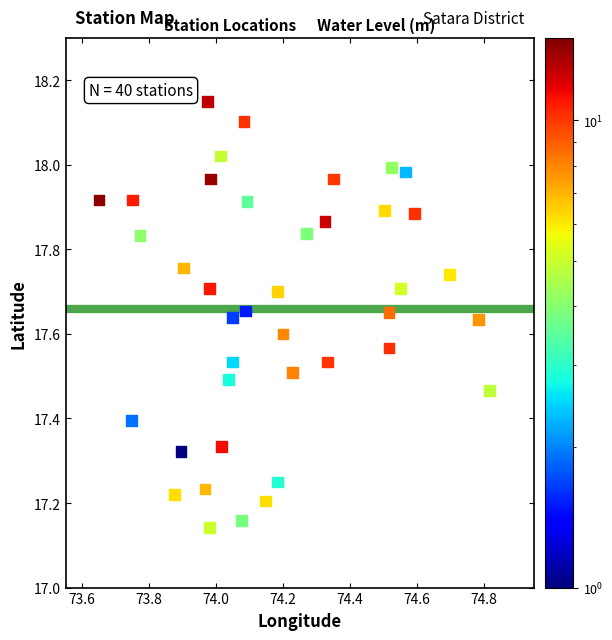

What is the range of Y values (max minus min)?

1.0